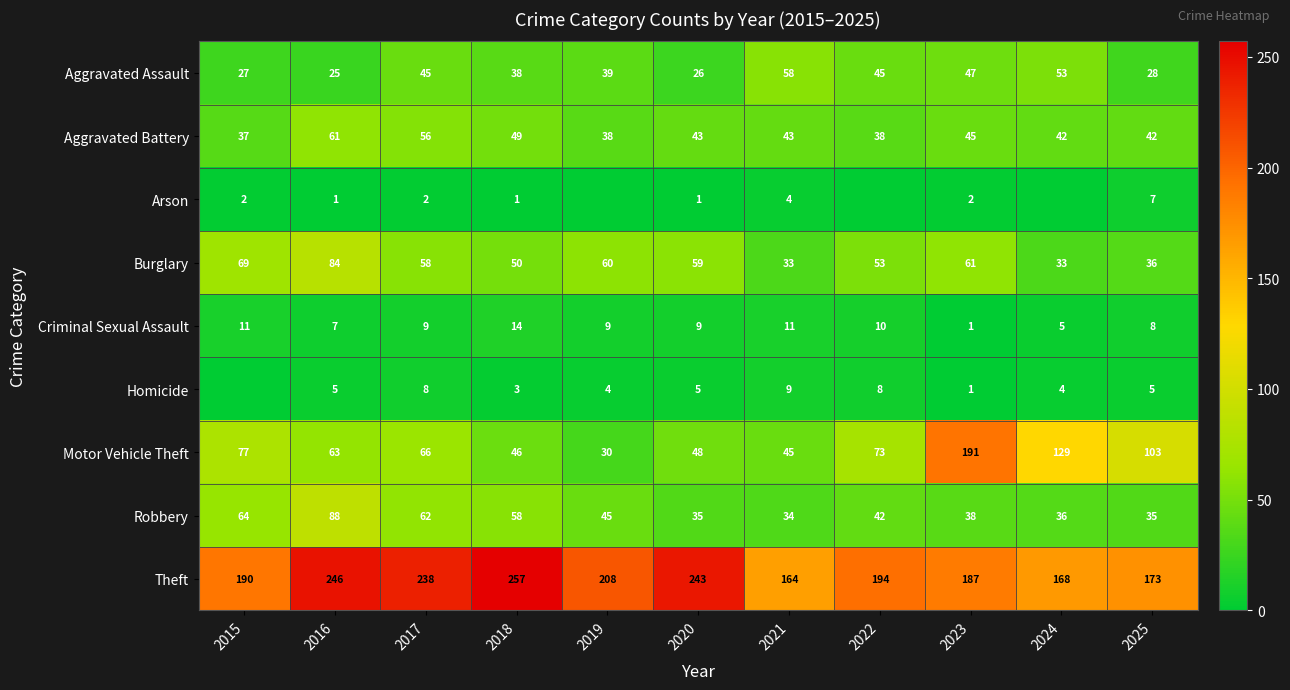

Which series changed the most between 2017 and 2018?

Motor Vehicle Theft